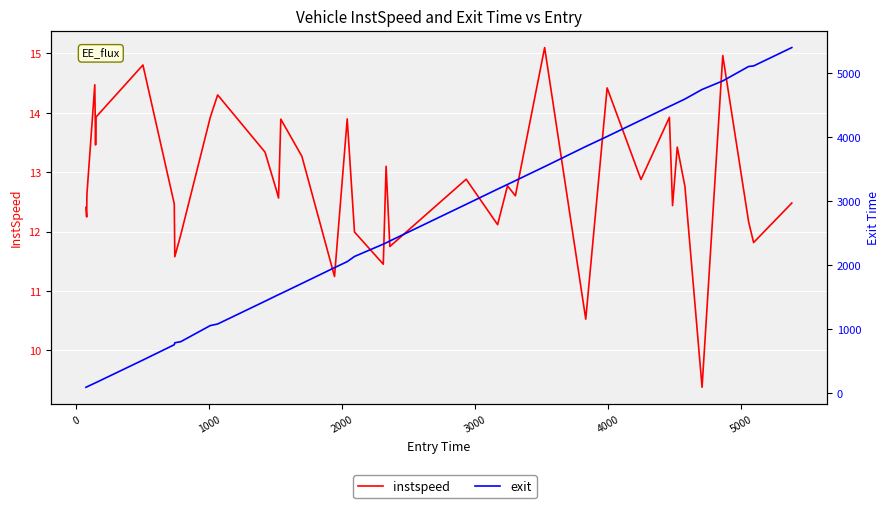

True or false: exit and instspeed cross at least once.

False